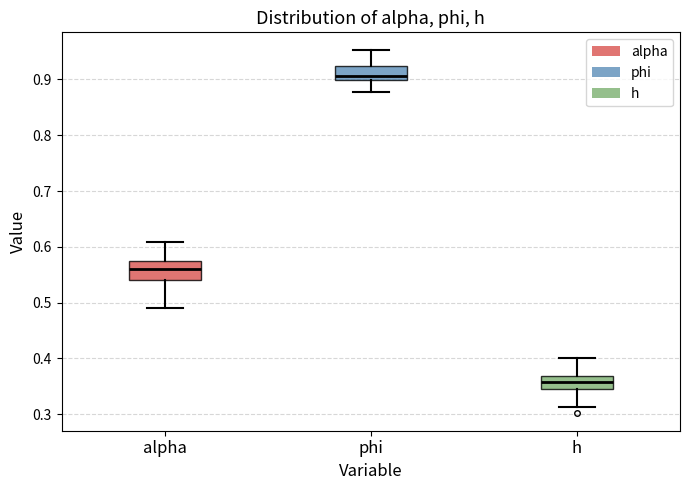

Where does the median line of the box for h sit on the y-axis? The values are not printed on the chart, so give them approximately, as read against the axis.

0.36